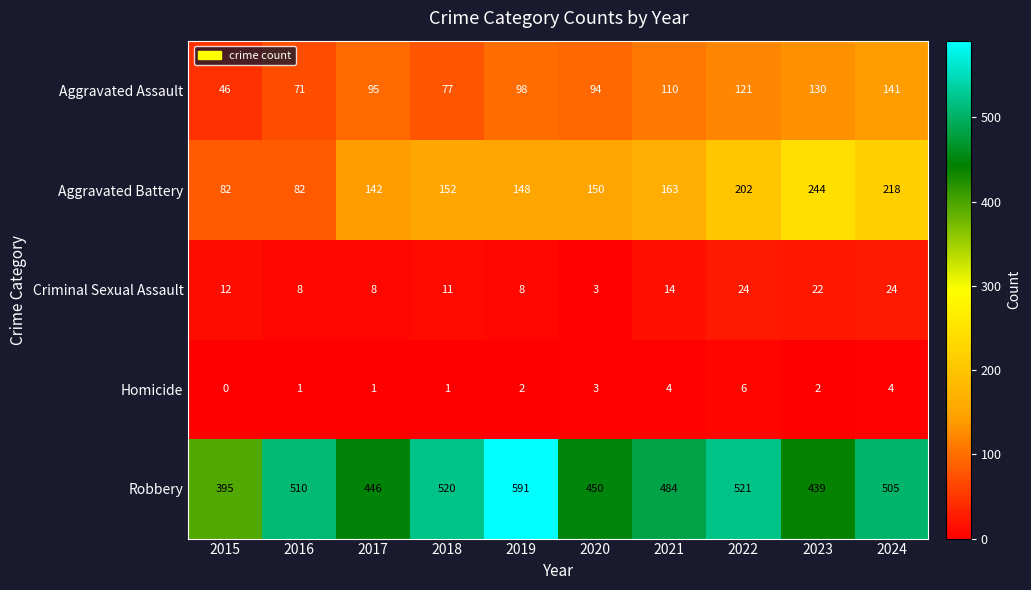

What is the greatest value displayed?

591